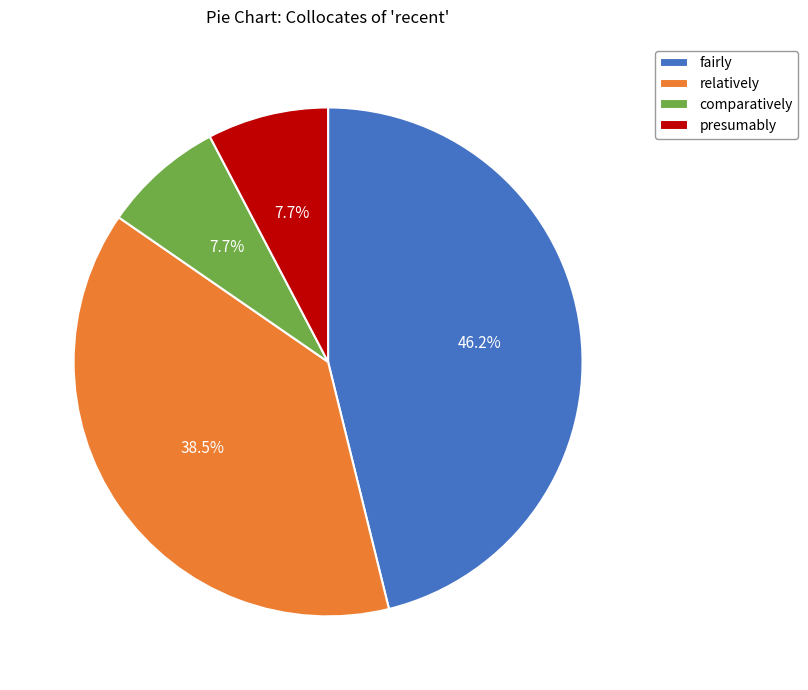

Approximately how many times larger is the value at relatively compared to comparatively?

5.0